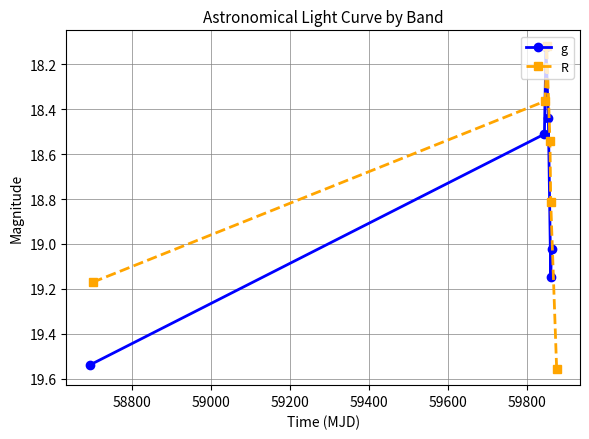

How many interior local valleys does the R series have?

1